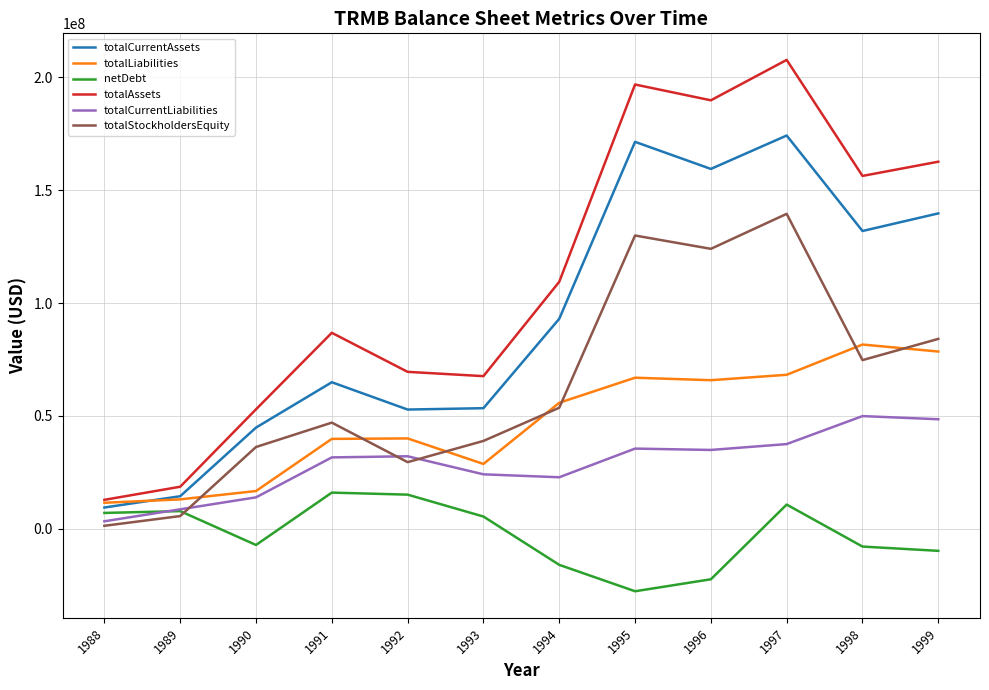

True or false: totalCurrentAssets and totalCurrentLiabilities cross at least once.

False